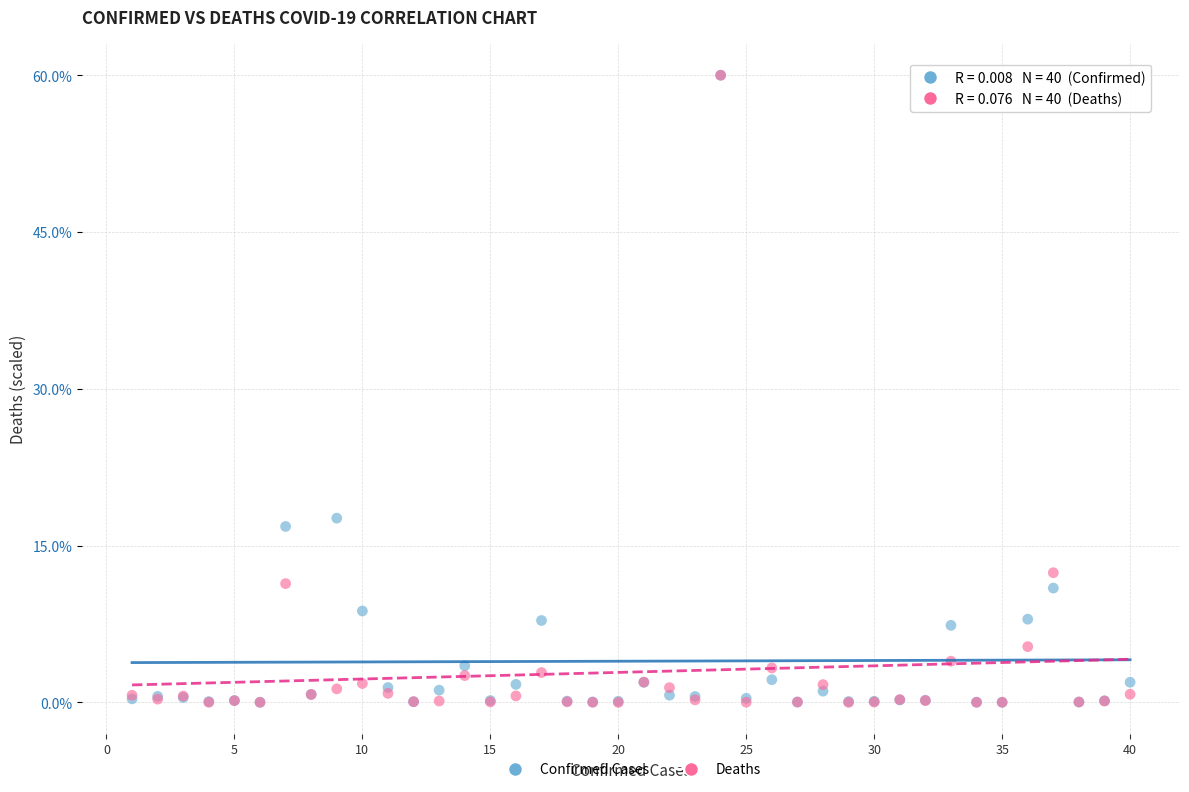

In the Deaths series, what Y value is closest to 30?

12.4